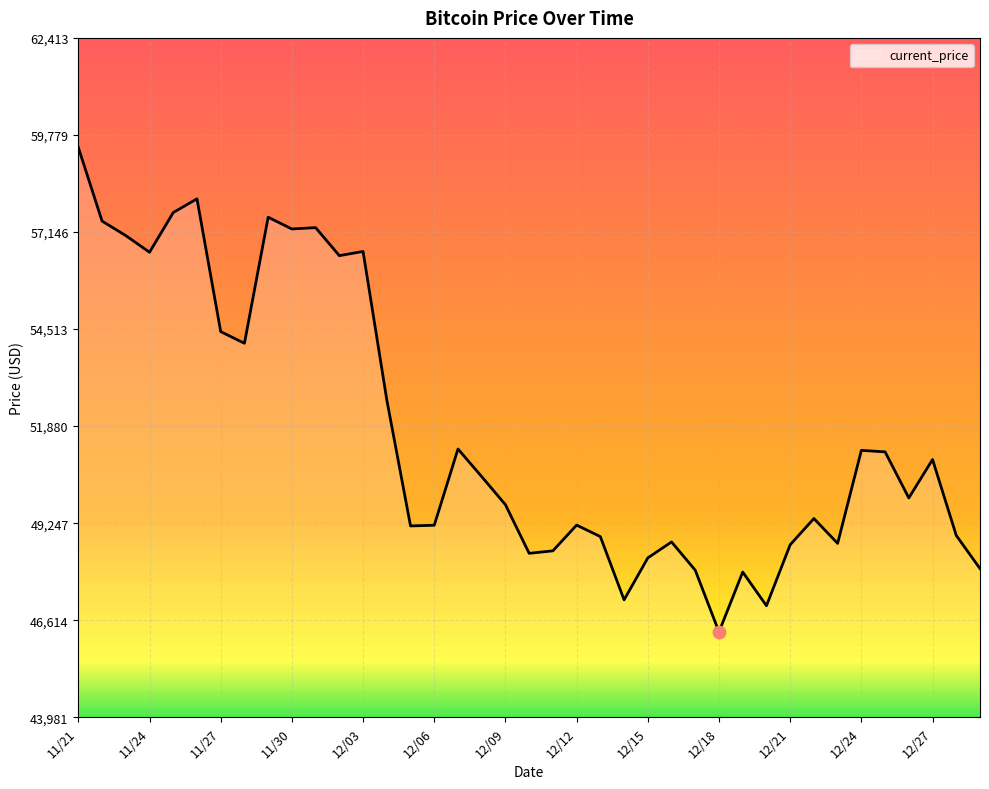

What is the minimum value shown in the chart?

46296